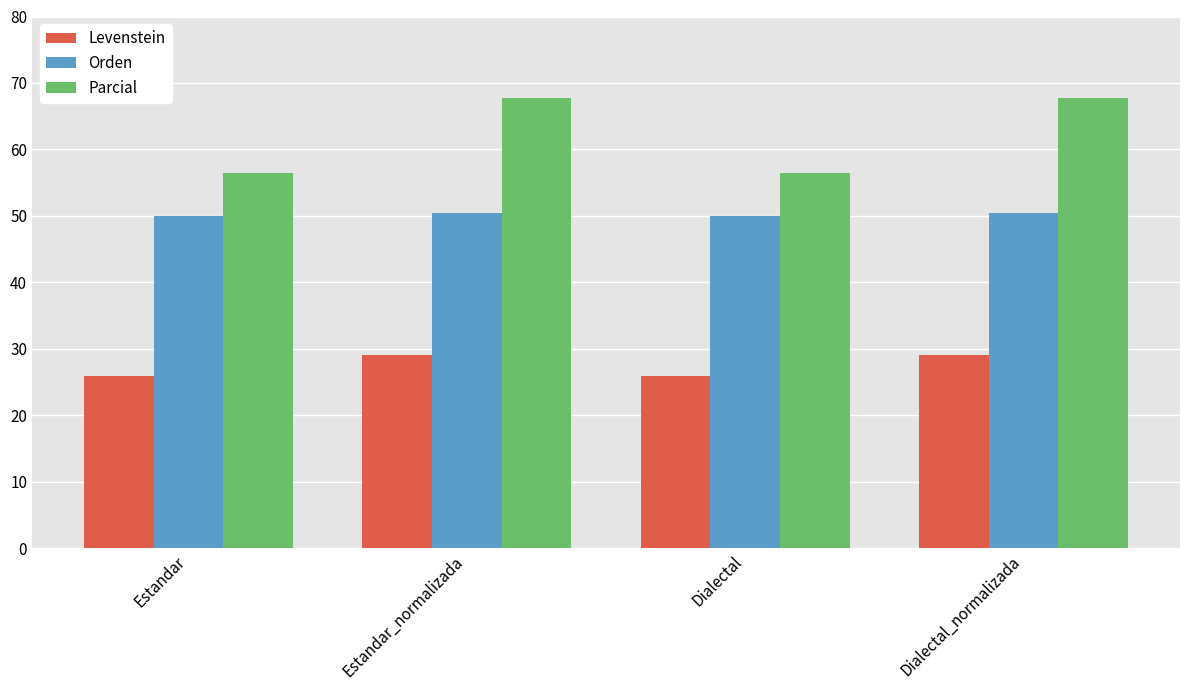

Which series has the largest range (max minus min)?

Parcial